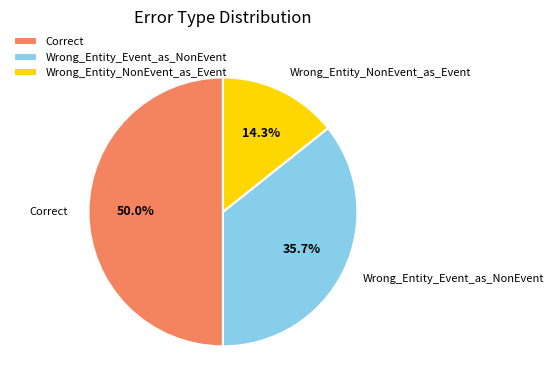

Between Wrong_Entity_Event_as_NonEvent and Correct, which is larger?

Correct